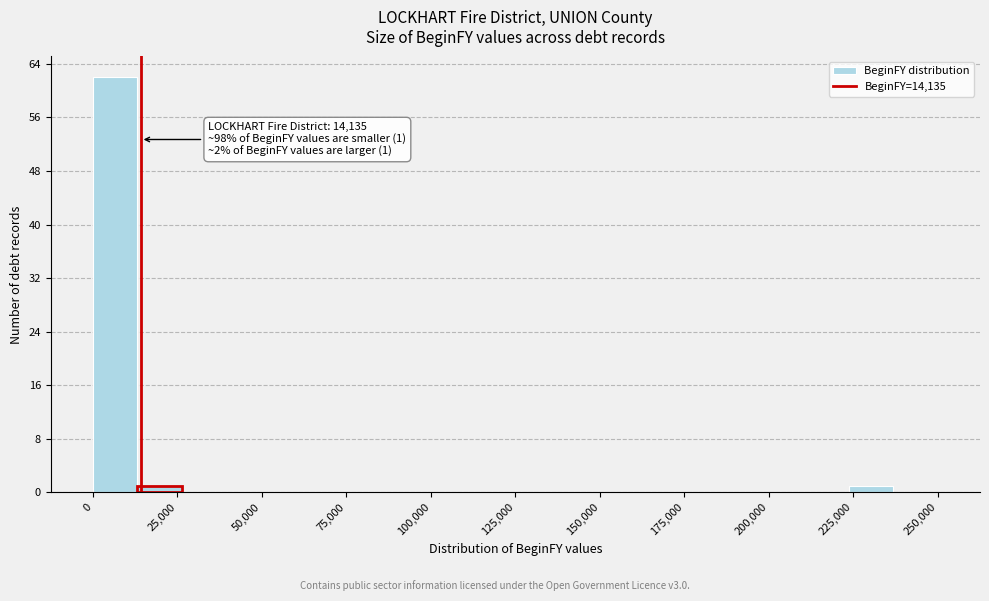

Around what value on the x-axis is the tallest bar? Give the approximate position of its centre, as read against the axis.

5000